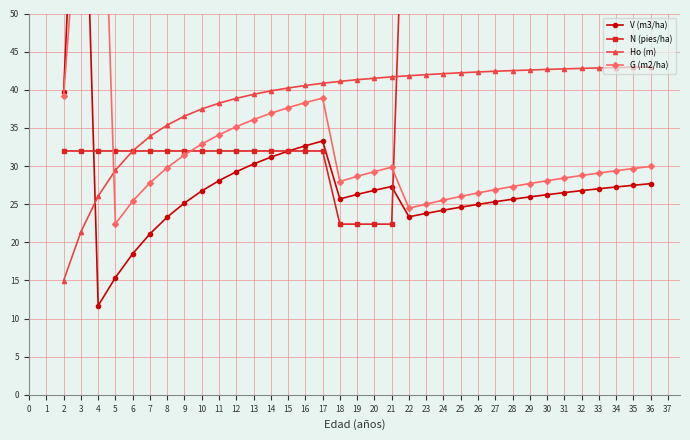

What is the value of the G (m2/ha) point at the 21st from the left?

24.5